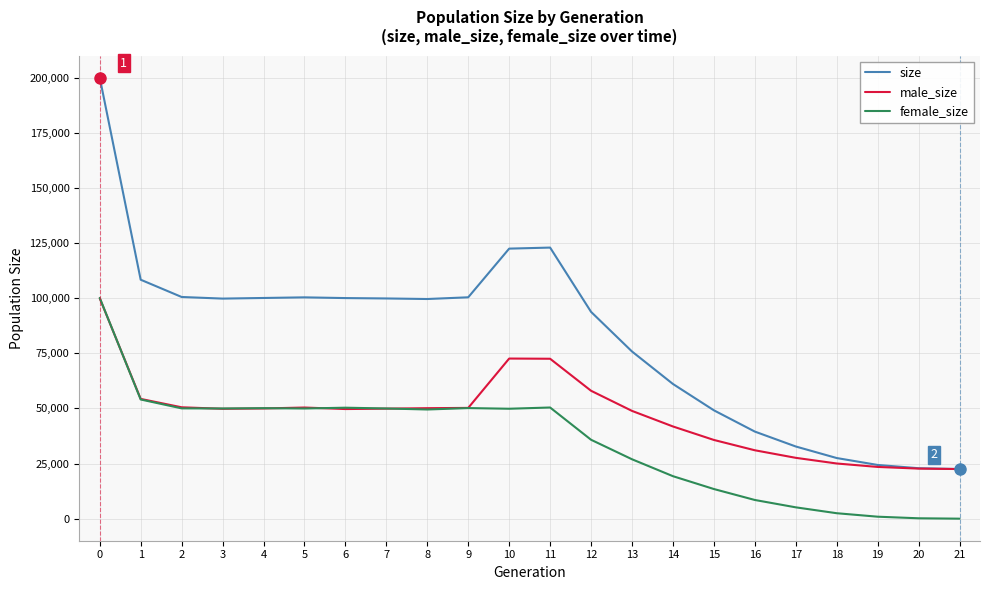

At 10, list the series in order from largest to smallest.

size, male_size, female_size